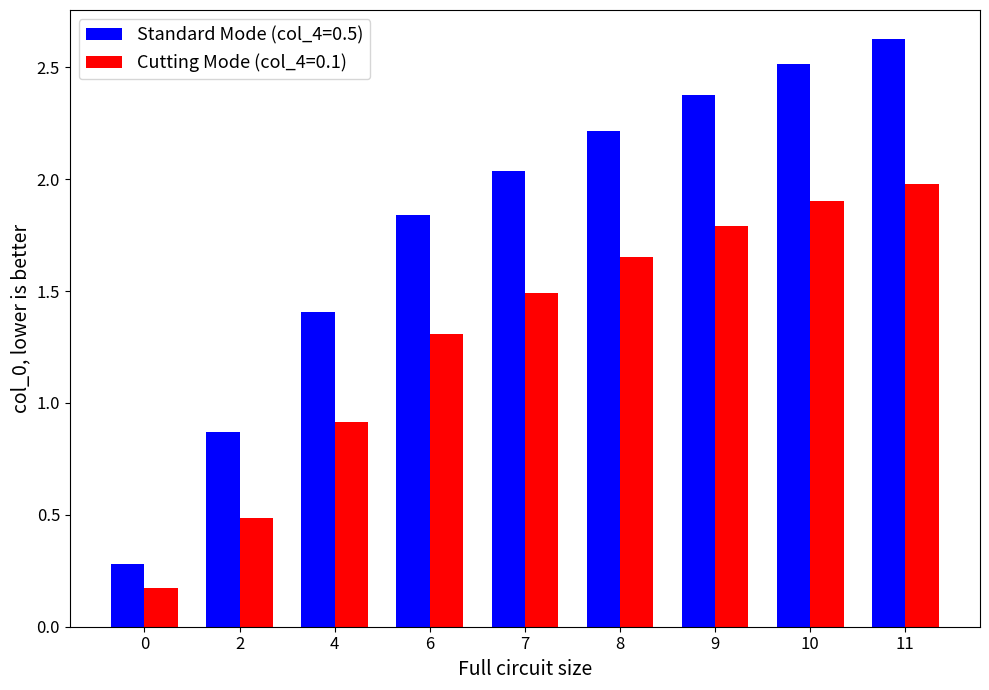

List the series in order of their overall mean, highest first.

Standard Mode (col_4=0.5), Cutting Mode (col_4=0.1)